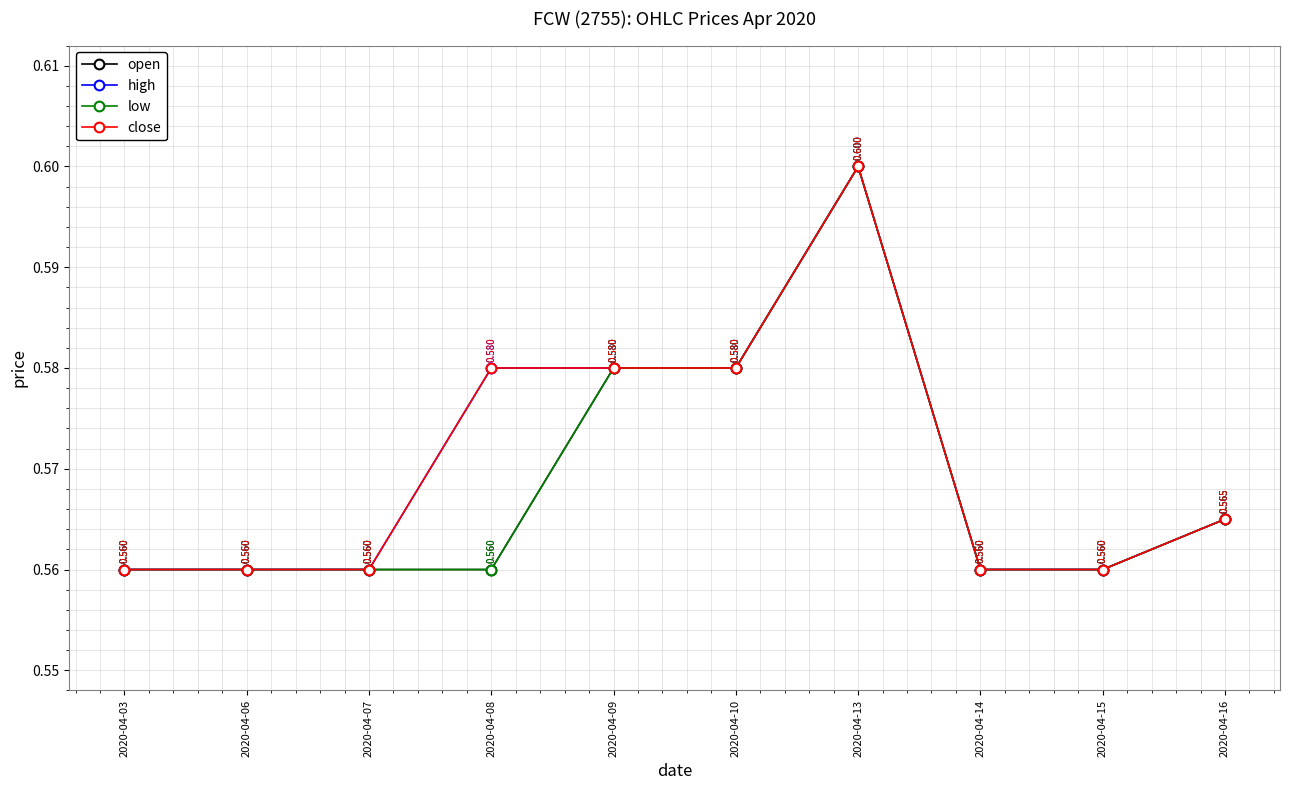

Is it true that high equals 1.0 at 2020-04-10?

False